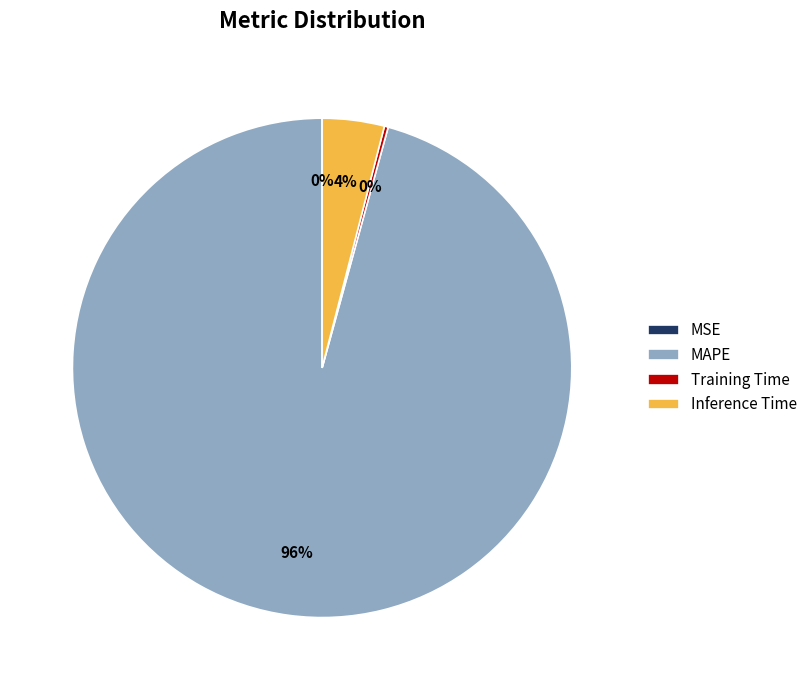

Combined, do Inference Time and MAPE account for over 50%?

Yes